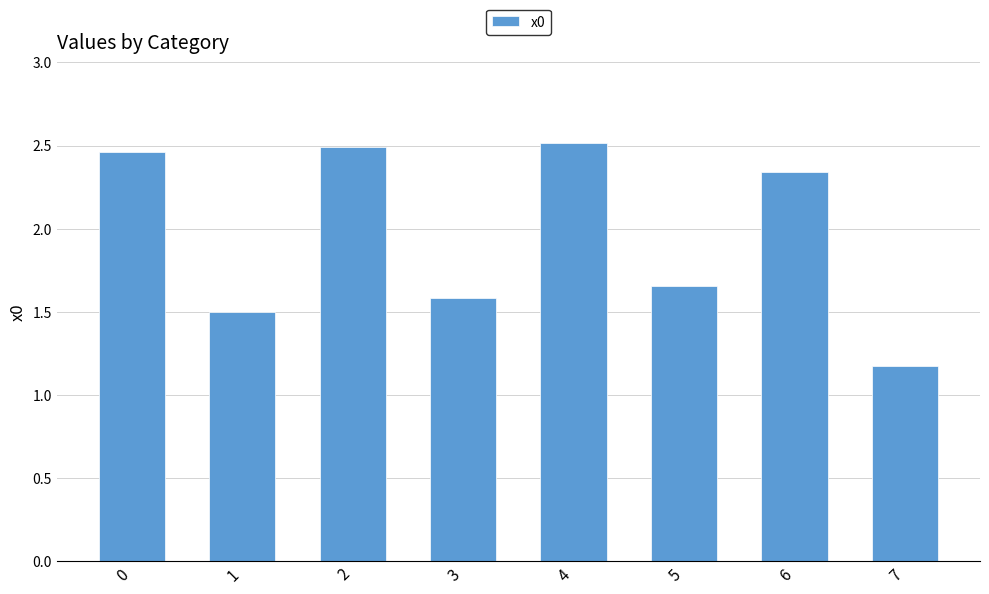

Approximately how many times larger is the value at 5 compared to 7?

1.4